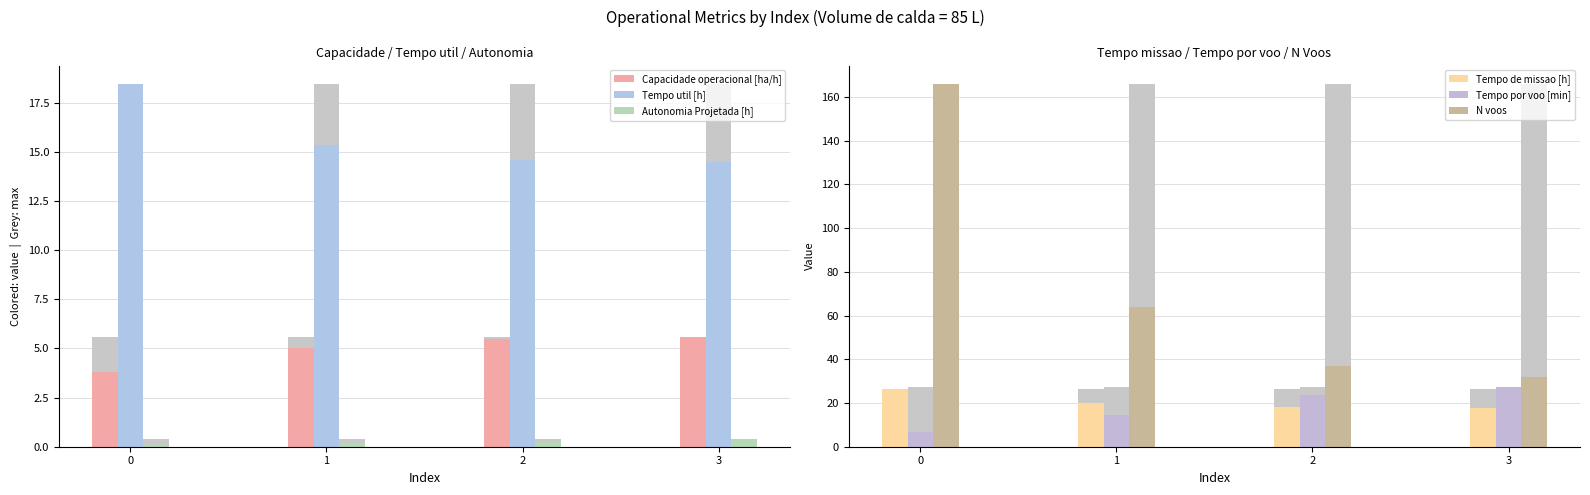

The Tempo por voo [min] series shows 10.2 at 2. True or false?

False